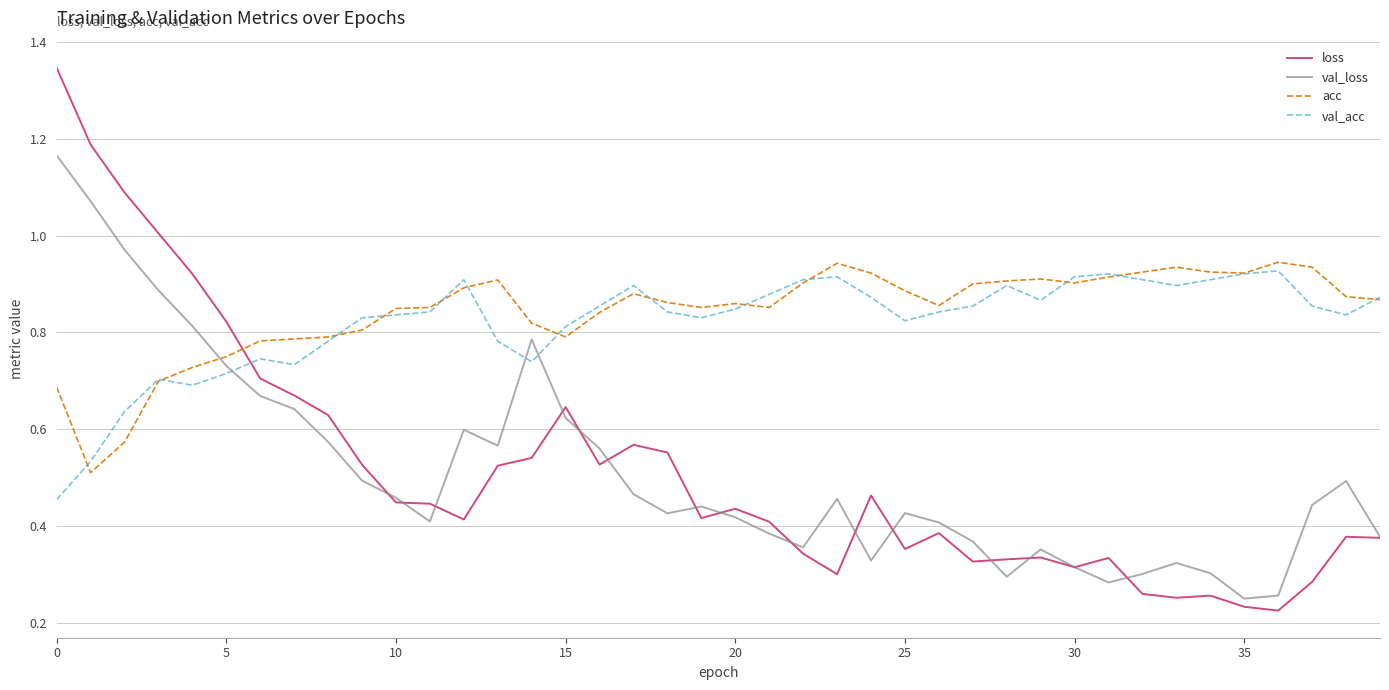

After their last crossing, which series has the higher values: loss or val_acc?

val_acc